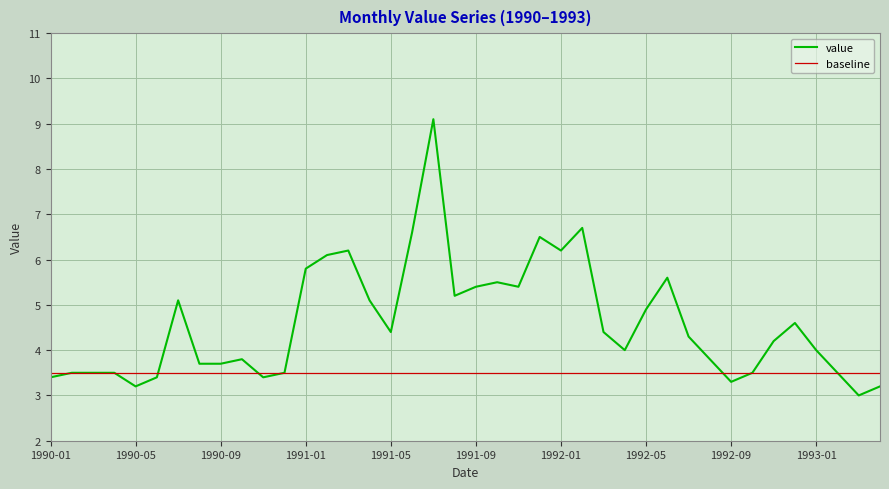

Which series has the largest total across all categories?

value